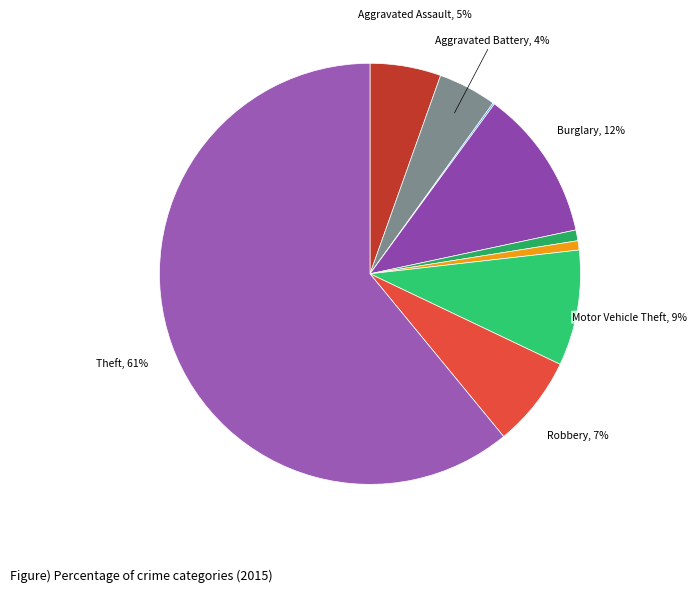

Which slice is the smallest?

Arson